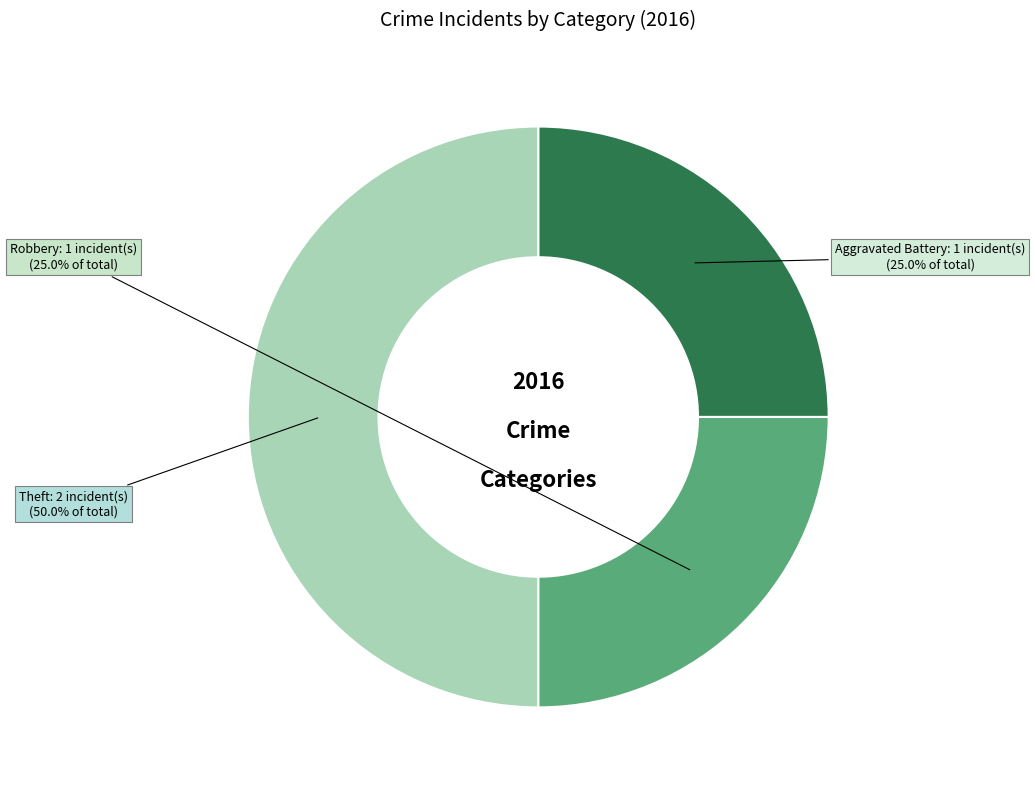

Does Aggravated Battery account for over 50% of the chart?

No